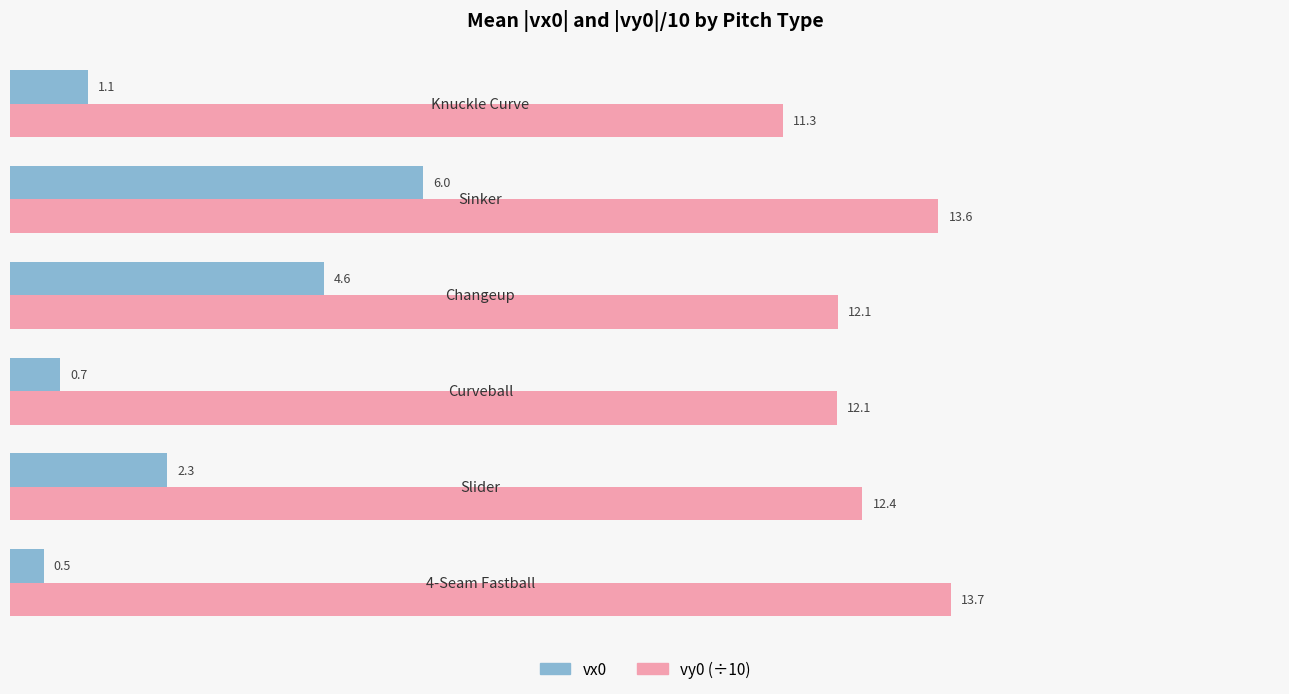

What is the smallest value displayed?

0.5